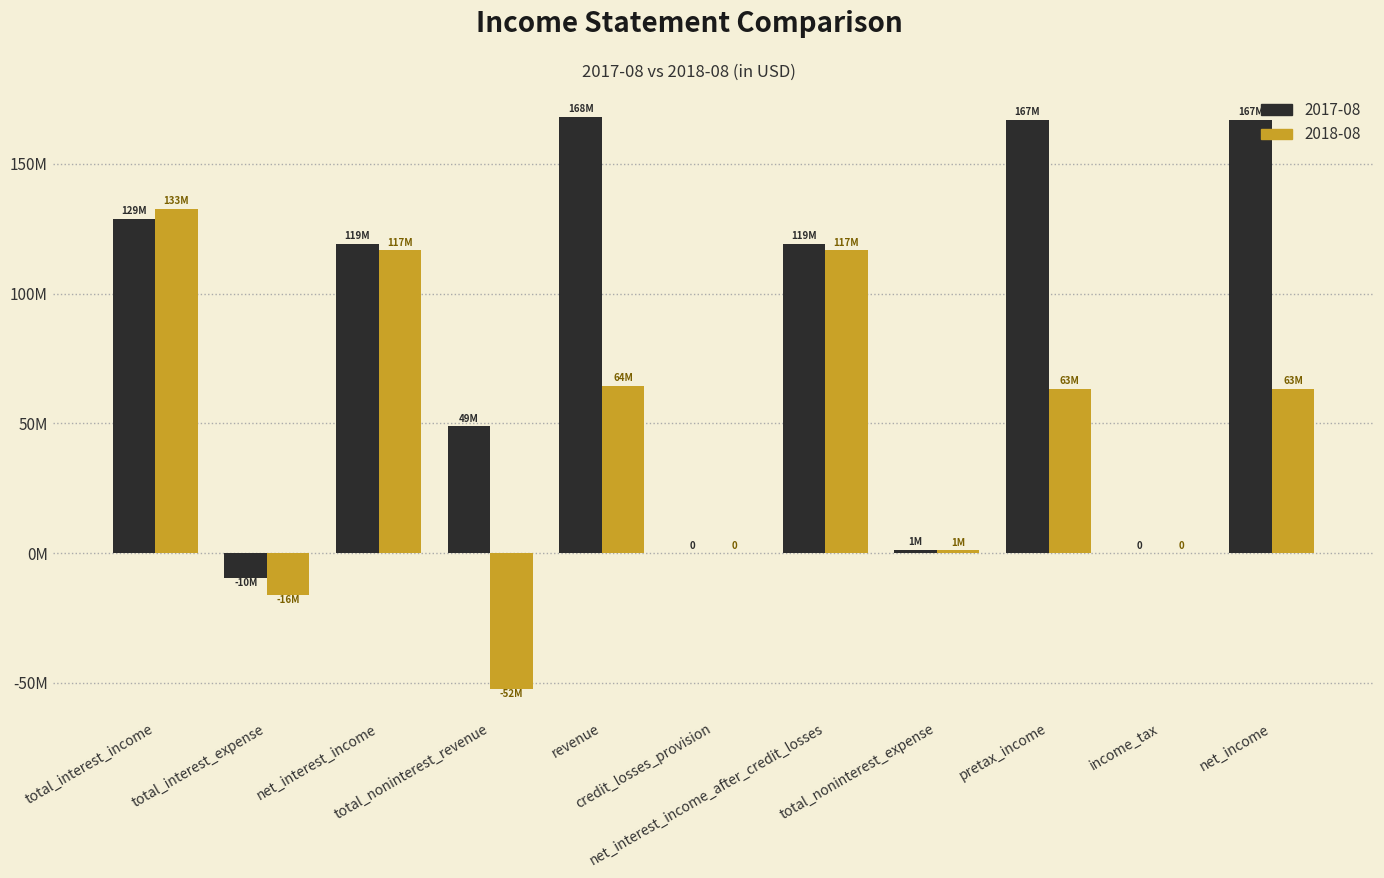

Is the value of 2018-08 at revenue greater than the value of 2017-08 at income_tax?

Yes